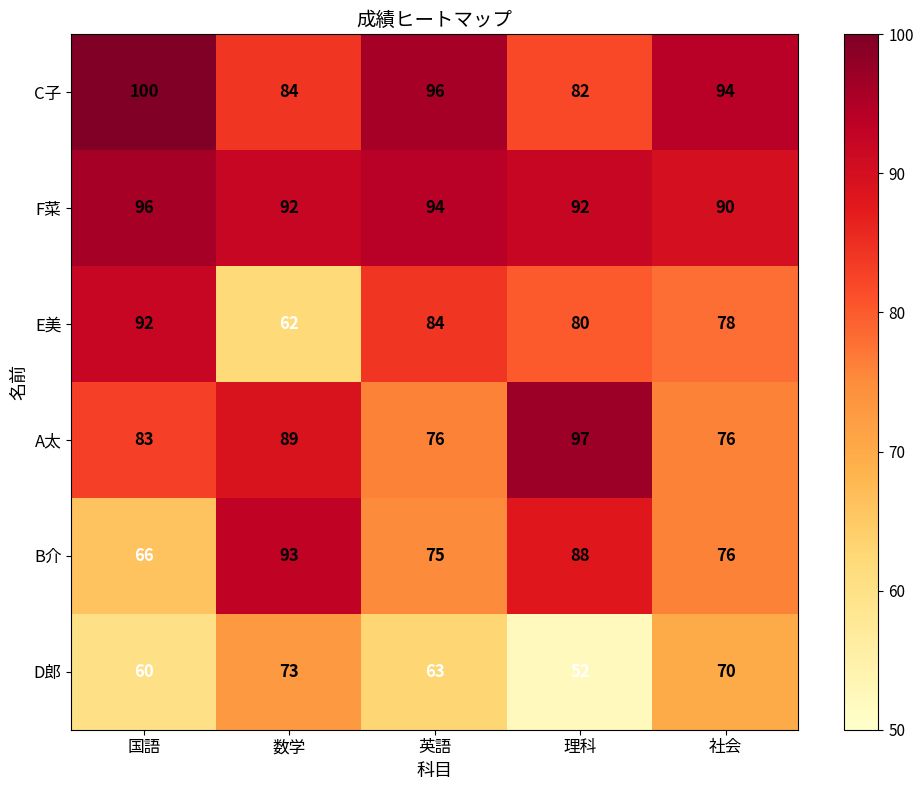

True or false: E美 has a value of 21 at 国語.

False